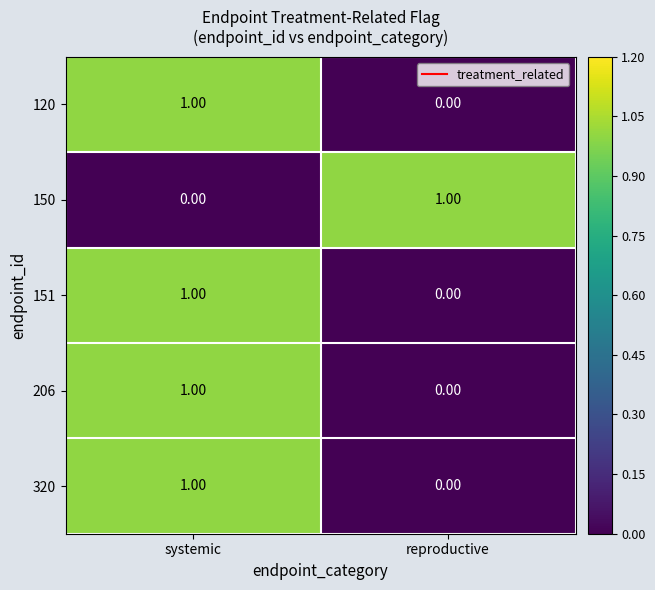

Rank the categories by 320 value from highest to lowest.

systemic, reproductive